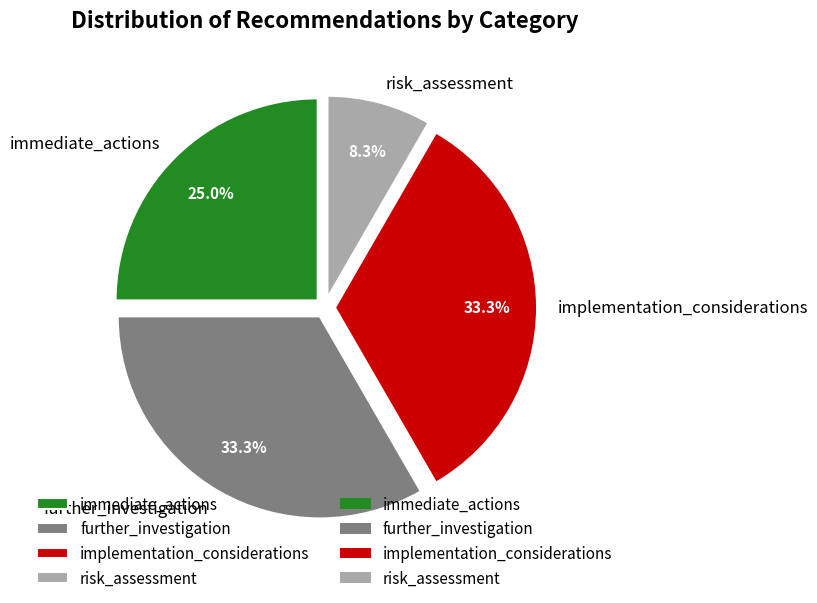

How many segments does this pie chart have?

4